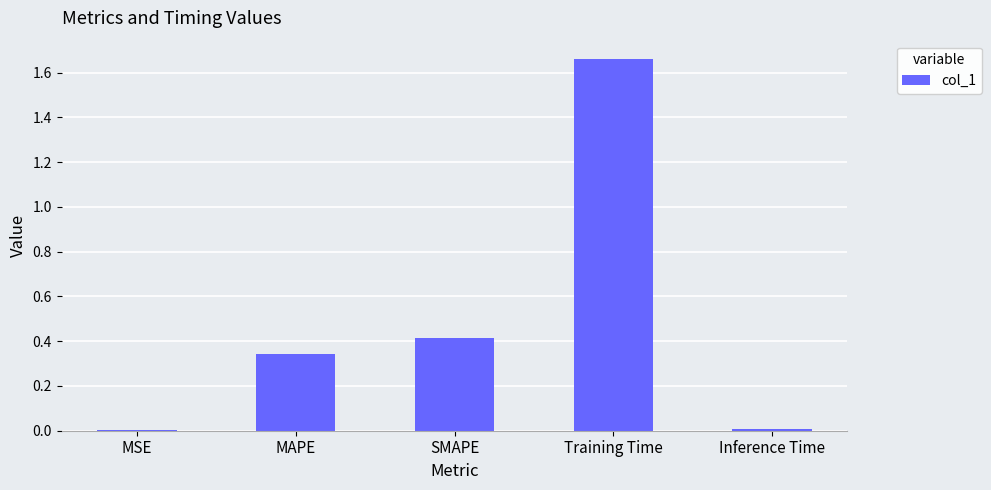

The value at Training Time is 0.6. True or false?

False